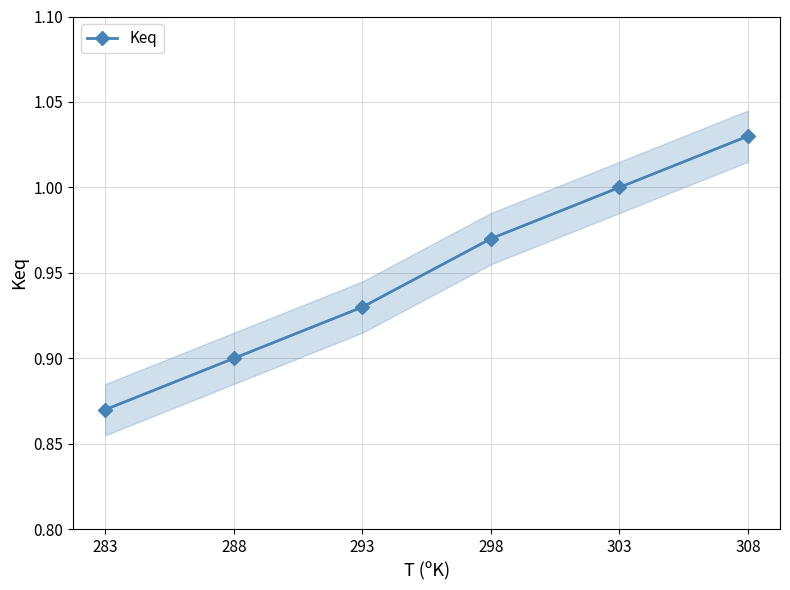

What is the difference between the values at 308 and 283?

0.2